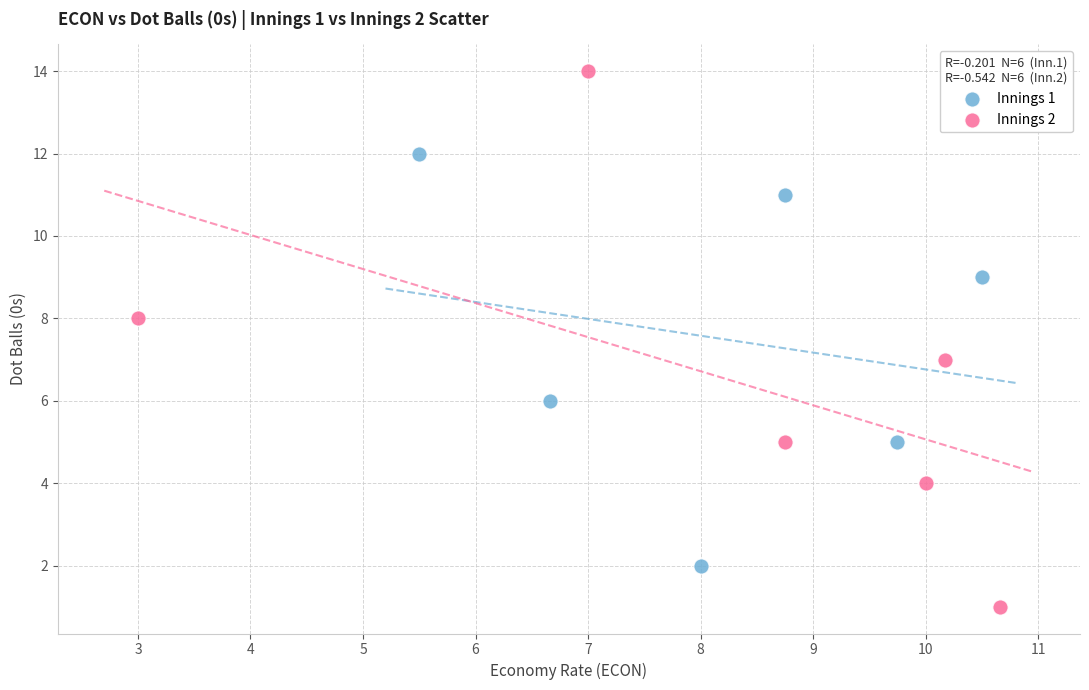

Which series contains the highest Y value?

Innings 2